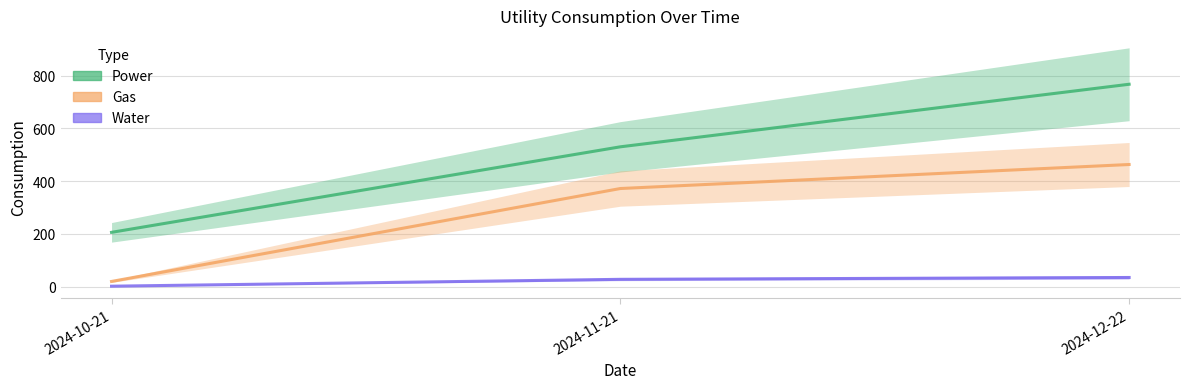

List the labels in order of Water value, largest first.

2024-12-22, 2024-11-21, 2024-10-21